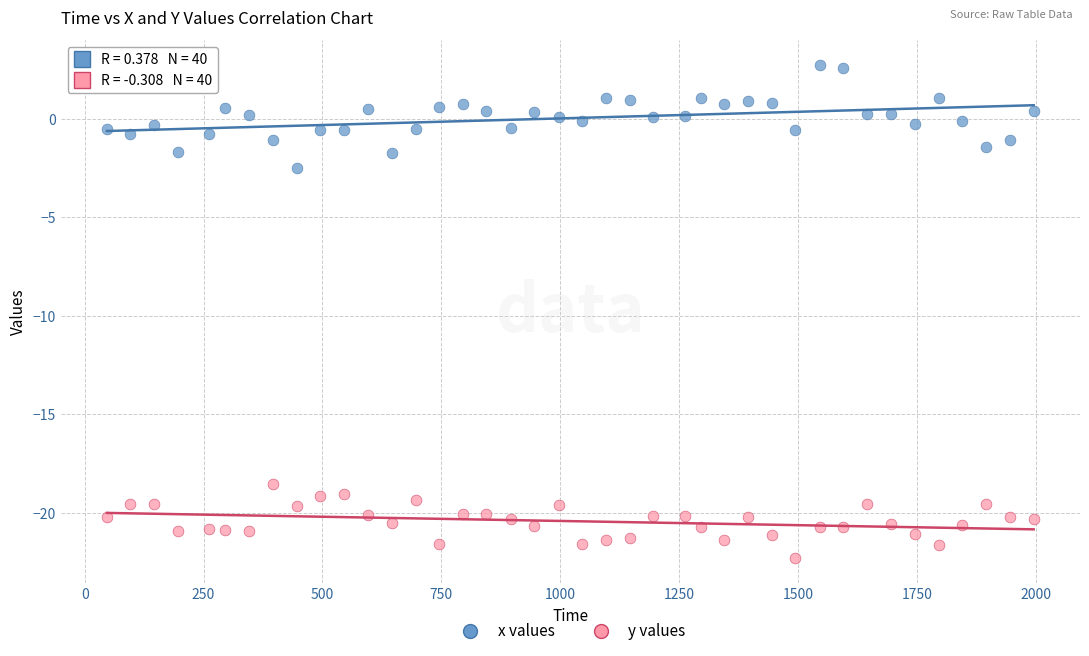

What are all the series names shown in the legend?

x values, y values